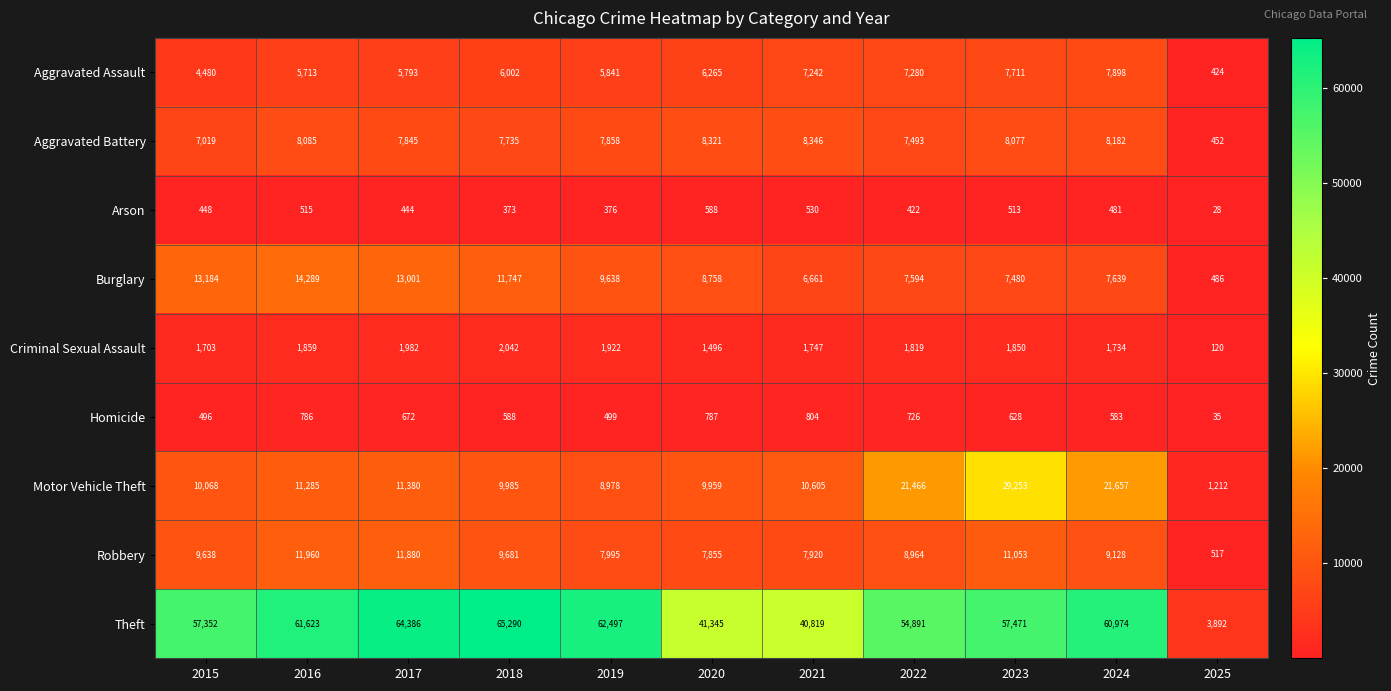

What is the sum of all Homicide values?

6604